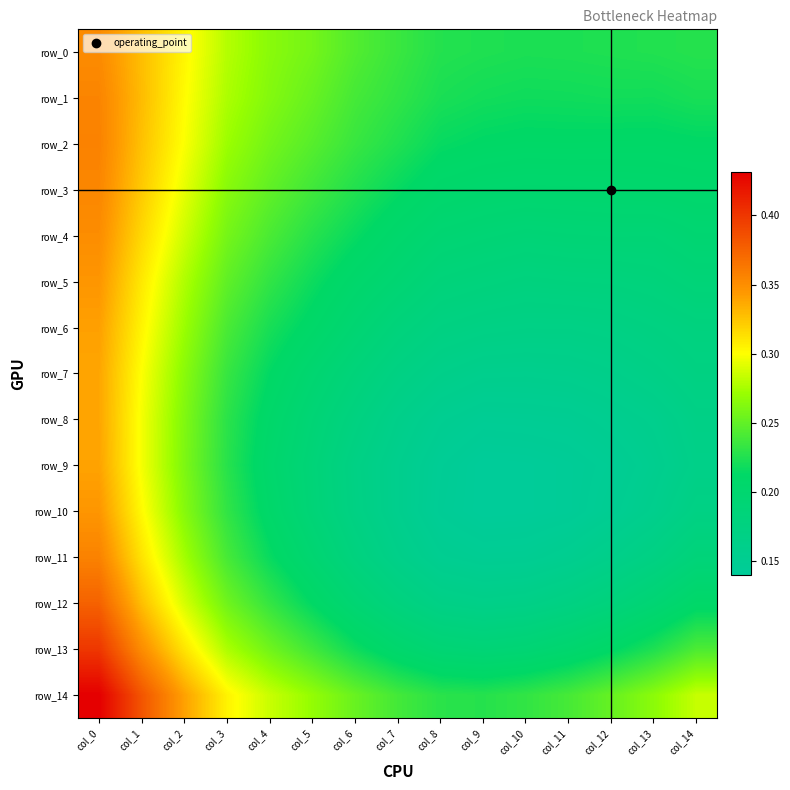

Which has a higher value, col_2 or col_11?

col_2